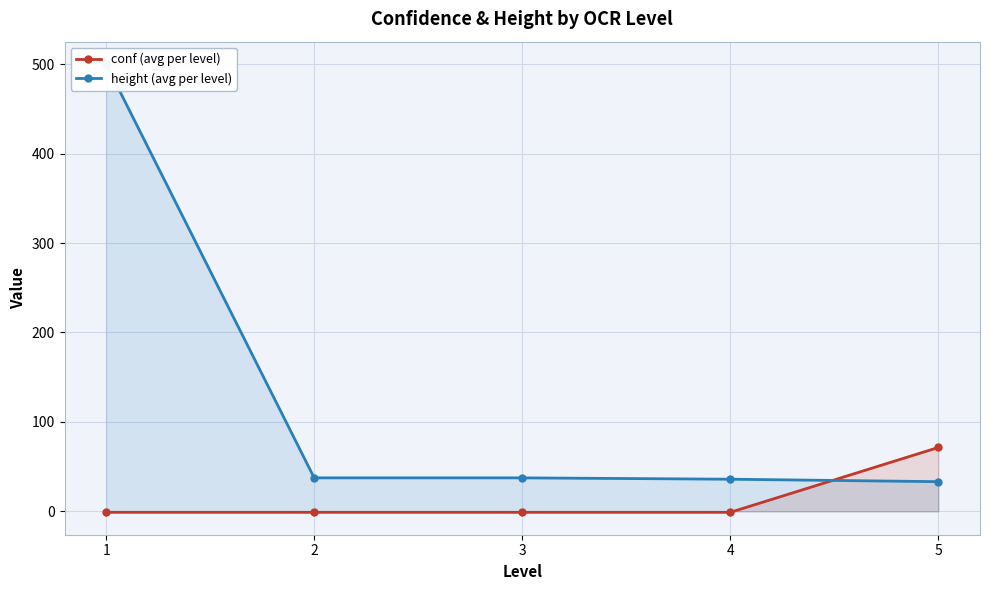

Rank the series by their average value, from highest to lowest.

height (avg per level), conf (avg per level)